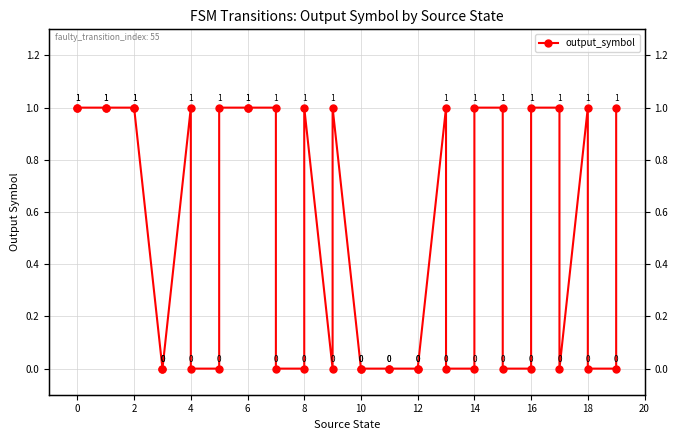

How many data points does each series have?

40